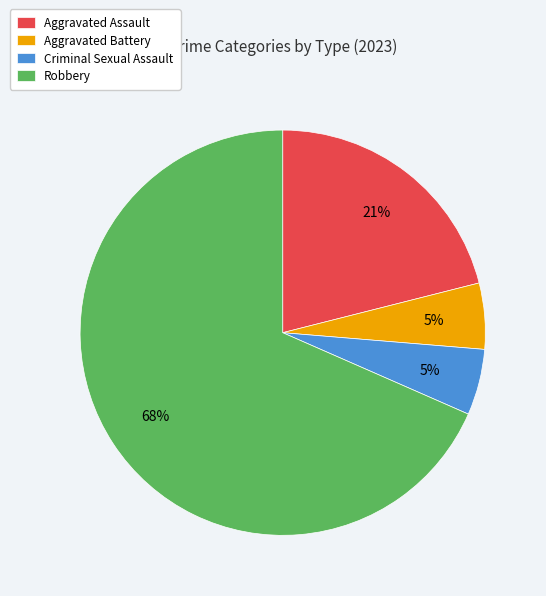

Is it true that Aggravated Battery is 1% of the pie?

False